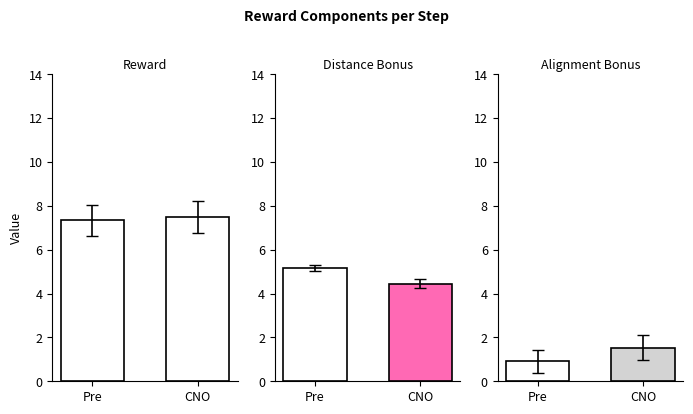

Reading left to right, what are all the values shown in this chart?

reward: 7.3	7.5
distance_bonus: 5.2	4.5
alignment_bonus: 0.9	1.5